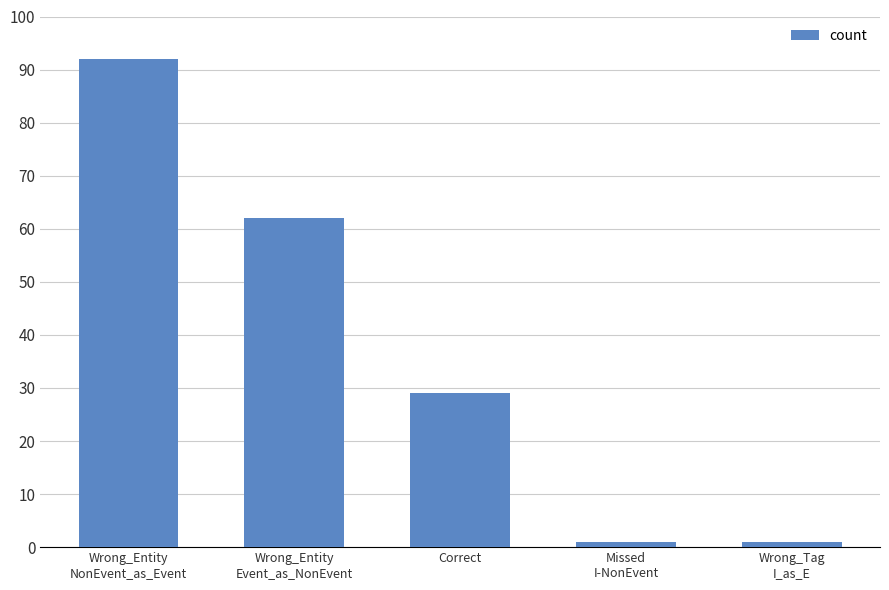

At which label is the value closest to 46?

Wrong_Entity
Event_as_NonEvent